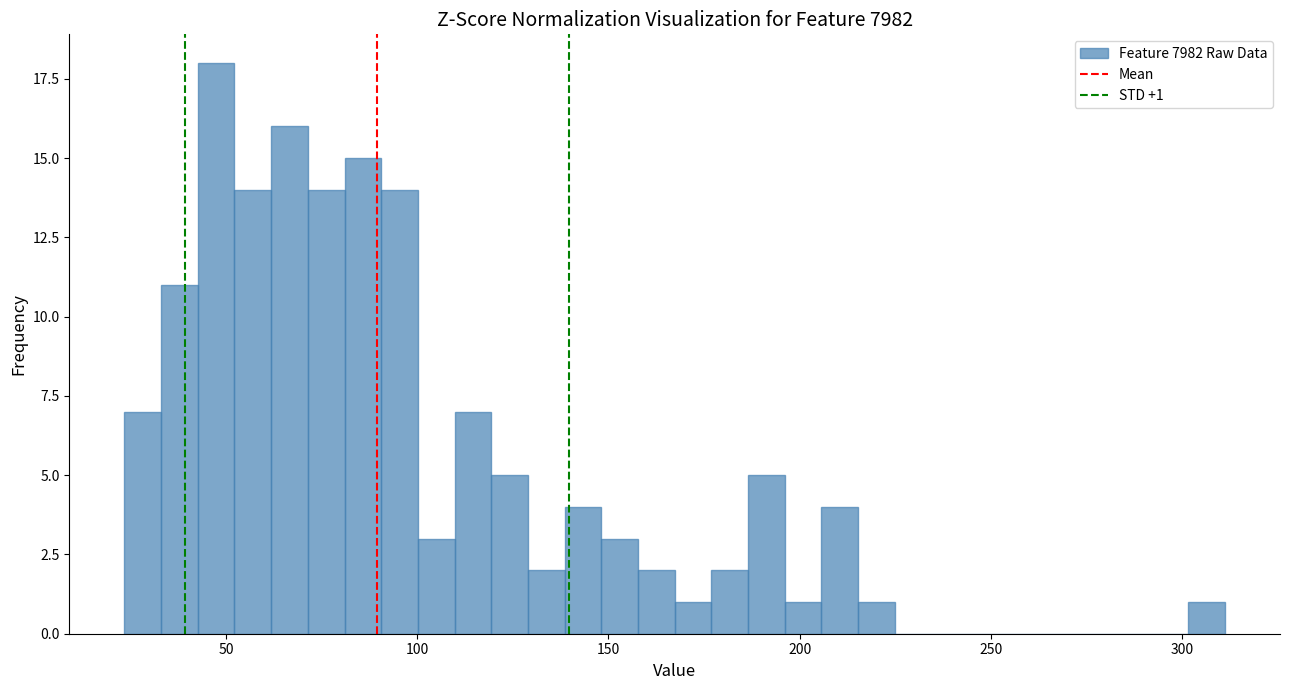

Around what value on the x-axis is the tallest bar? Give the approximate position of its centre, as read against the axis.

45